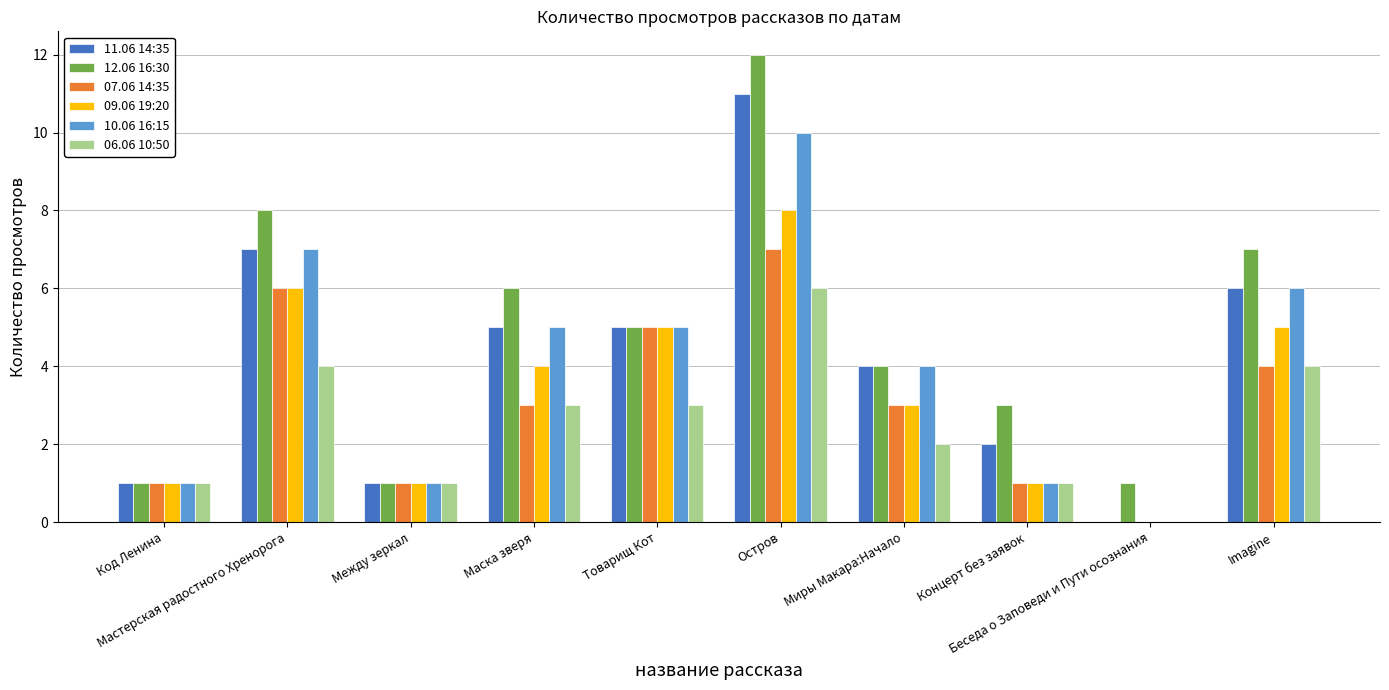

Are the bars horizontal?

No